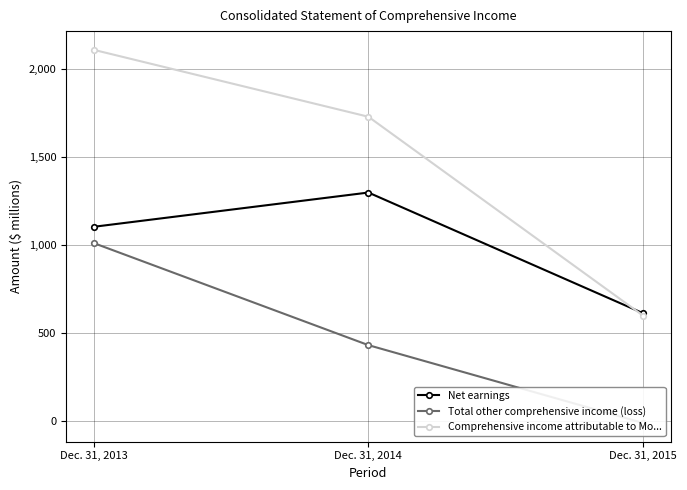

Read the Net earnings value at Dec. 31, 2015, to the nearest 100.

600